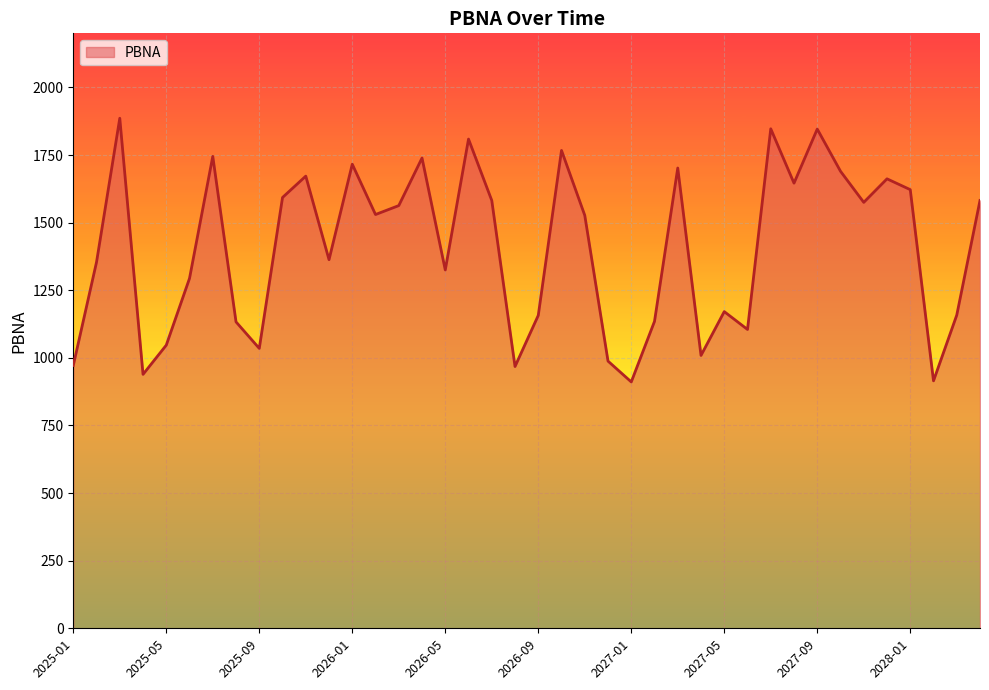

How many series are shown in this chart?

1